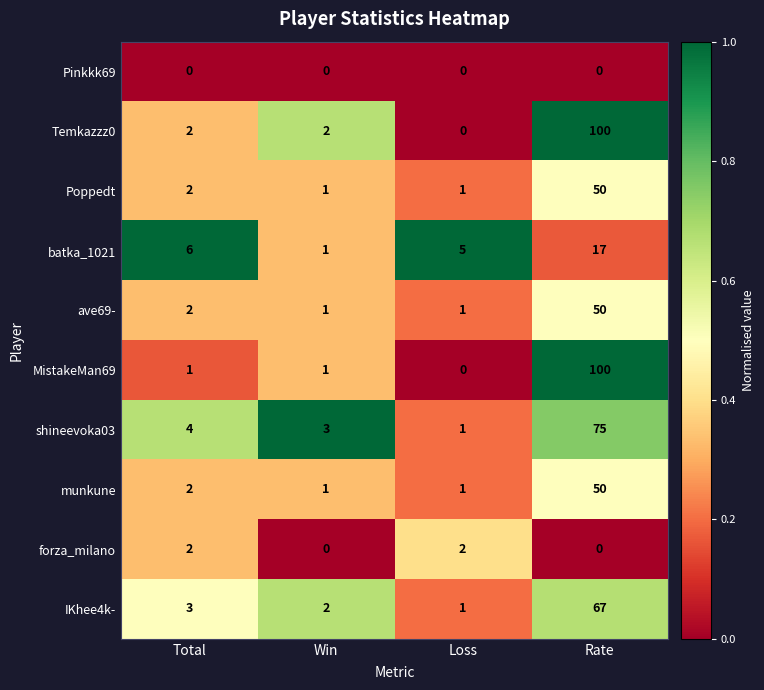

At which category is the sum across all series the highest?

Rate